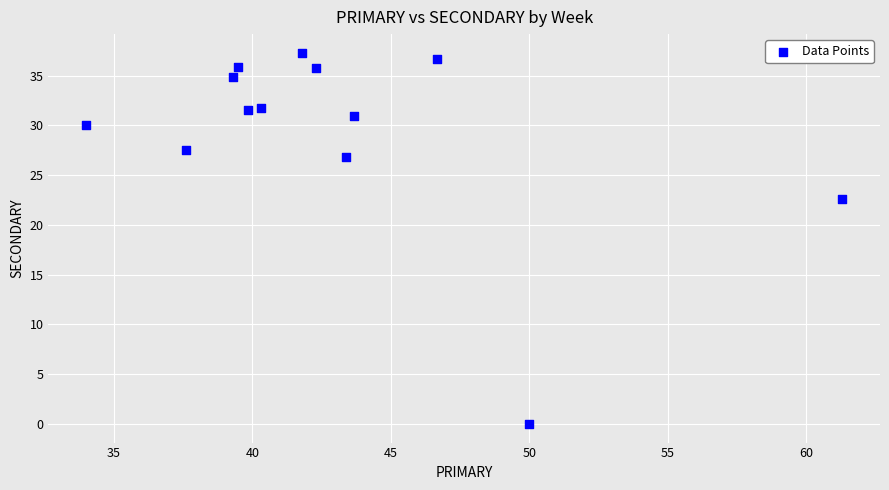

What is the range of Y values (max minus min)?

37.3